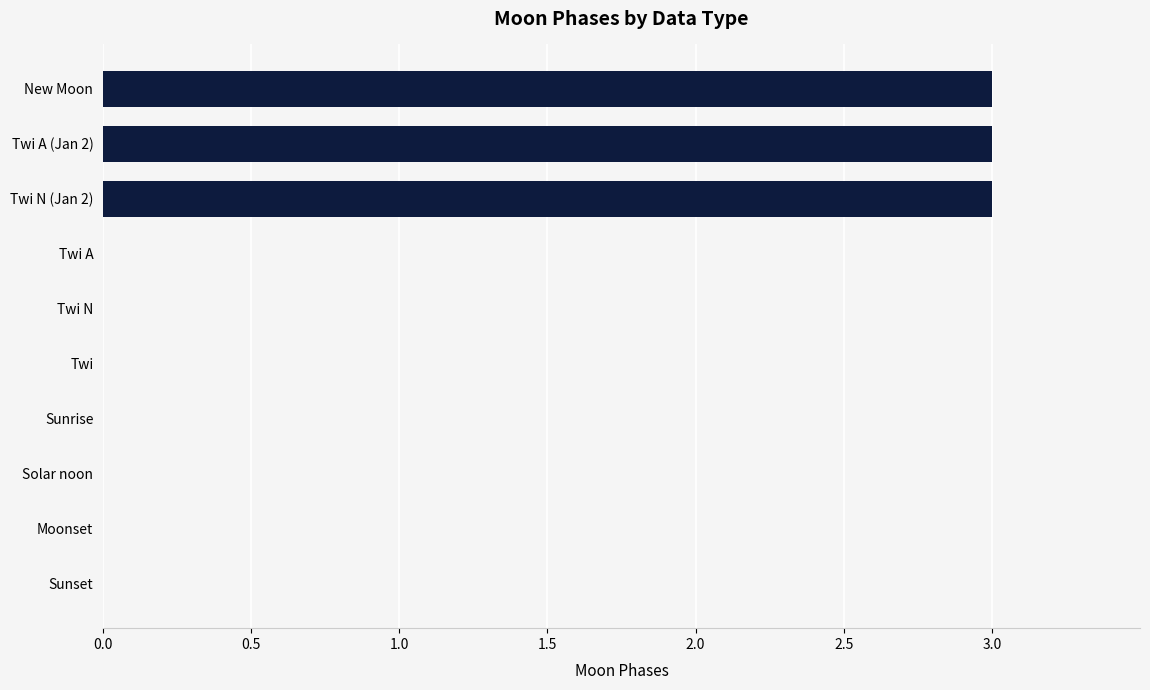

Reading top to bottom, extract all data points from this chart.

New Moon=3	Twi A (Jan 2)=3	Twi N (Jan 2)=3	Twi A=0	Twi N=0	Twi=0	Sunrise=0	Solar noon=0	Moonset=0	Sunset=0